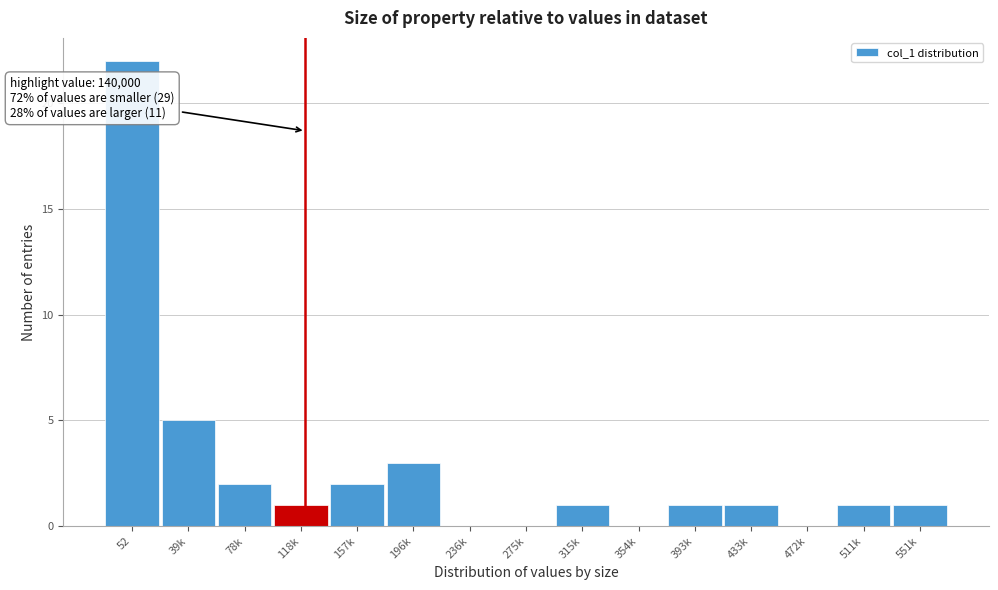

Reading right to left, list all the values displayed in this chart.

551k=1	511k=1	472k=0	433k=1	393k=1	354k=0	315k=1	275k=0	236k=0	196k=3	157k=2	118k=1	78k=2	39k=5	52=22